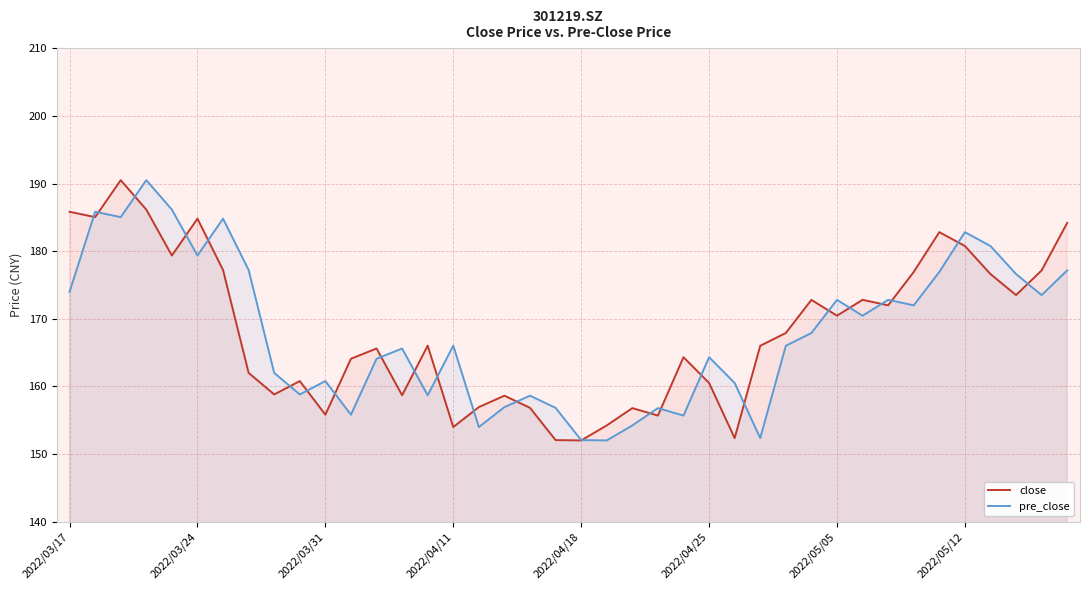

What are all the series names shown in the legend?

close, pre_close